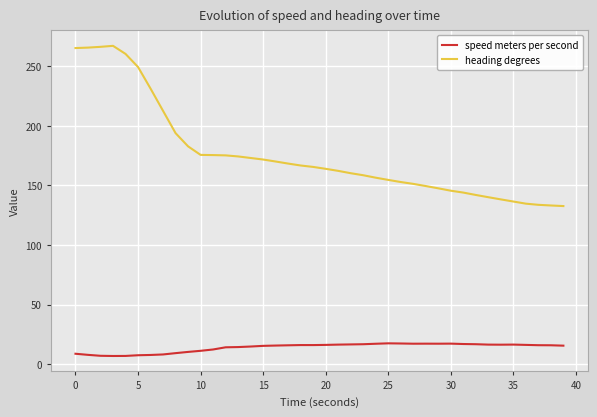

Which series has the largest total across all categories?

heading degrees